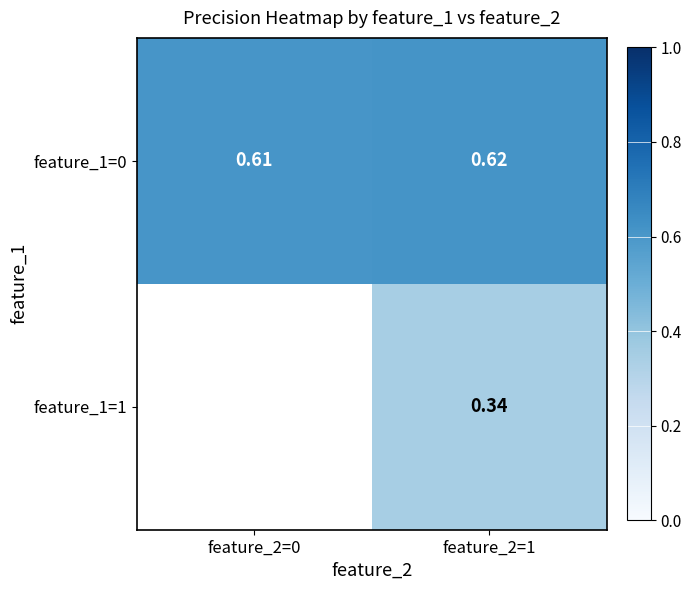

How many values in the feature_1=1 series exceed 0?

1